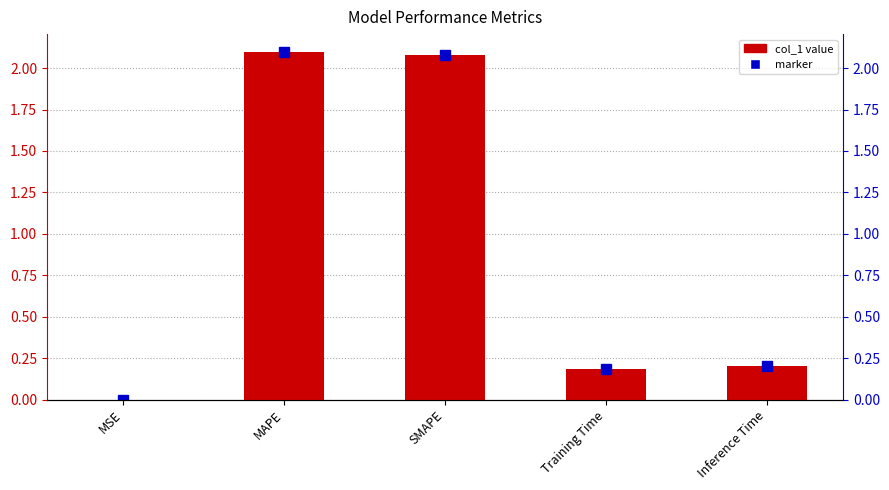

Rank the categories by value from lowest to highest.

MSE, Training Time, Inference Time, SMAPE, MAPE